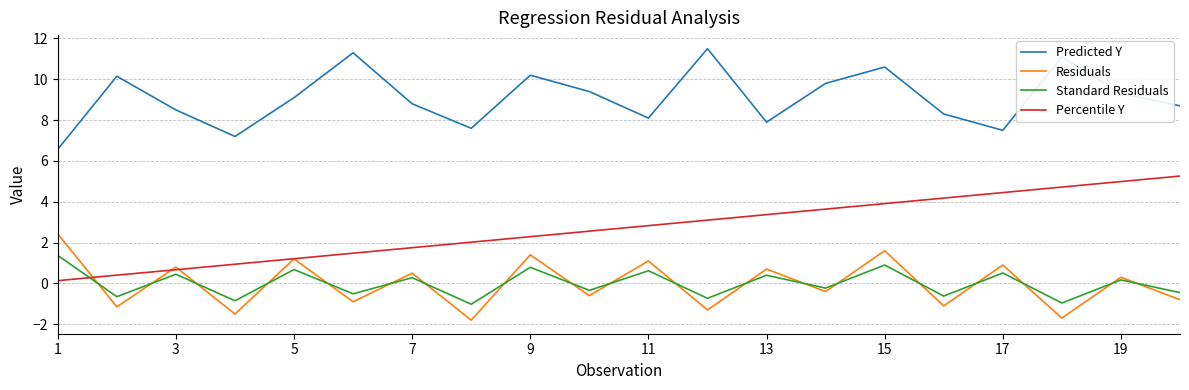

Is this an area chart (filled region under the line)?

No